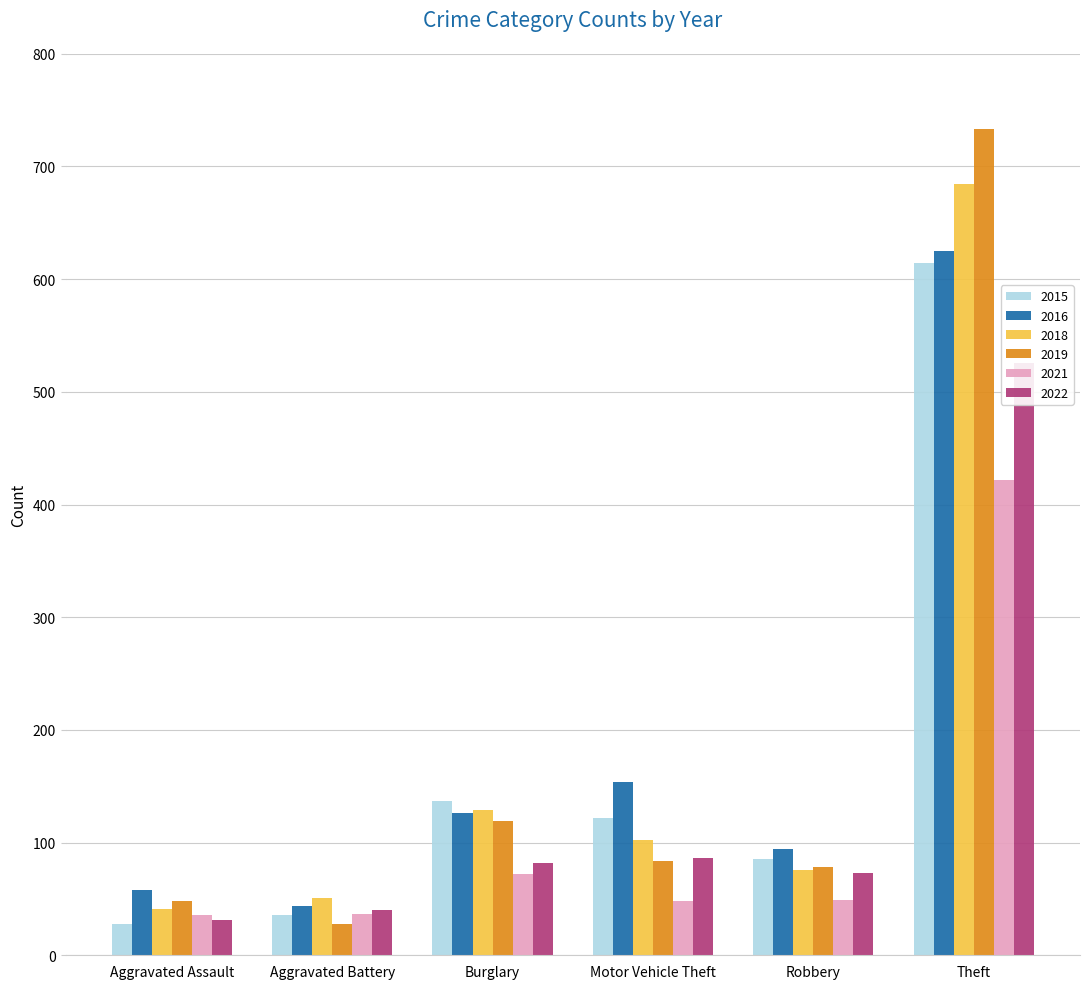

What is the value of the 2016 bar at the 1st from the left?

58